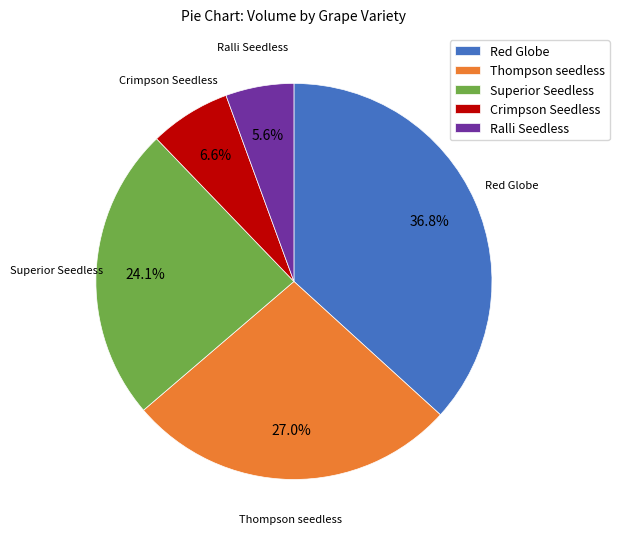

What is the ratio of the value at Ralli Seedless to the value at Red Globe?

0.2